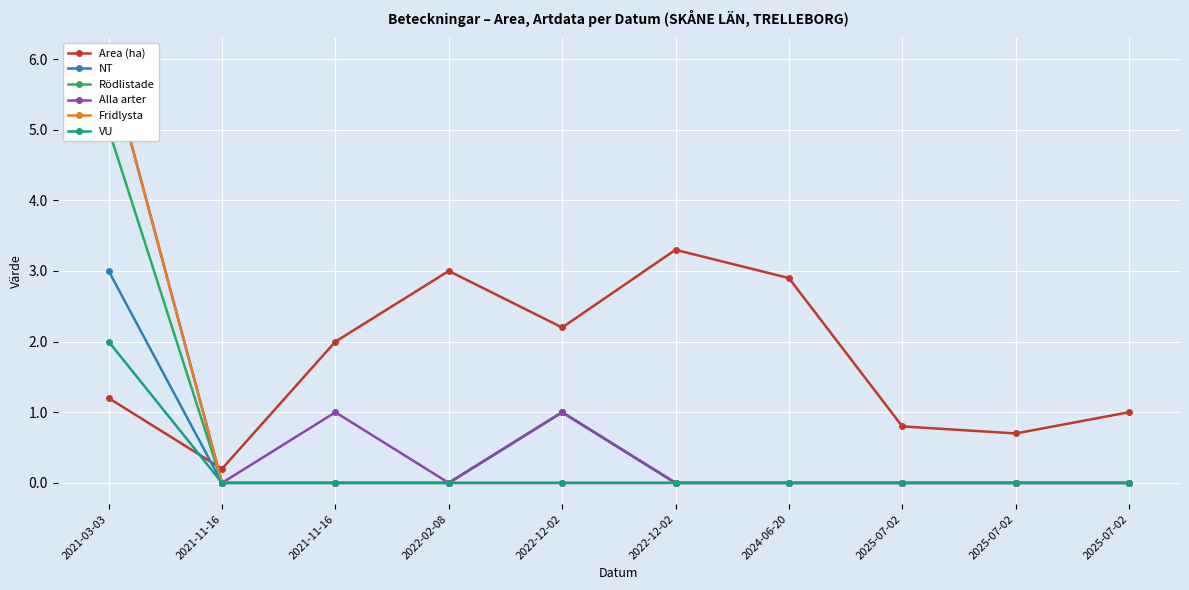

What is the minimum value for Area (ha)?

0.2